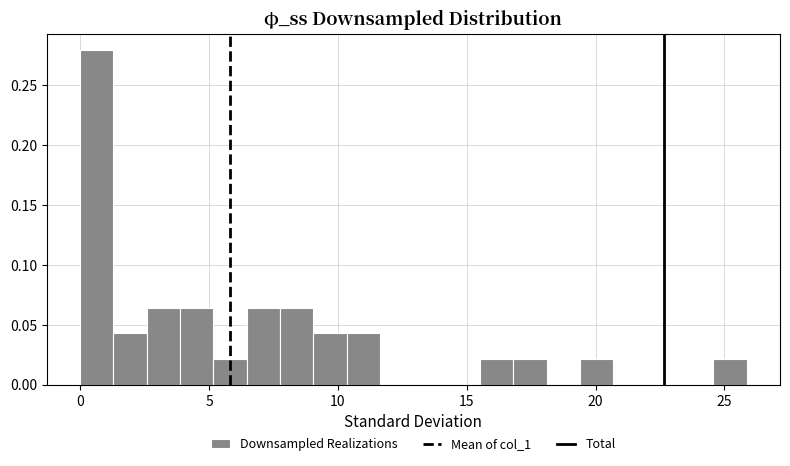

Around what value on the x-axis is the tallest bar? Give the approximate position of its centre, as read against the axis.

0.5